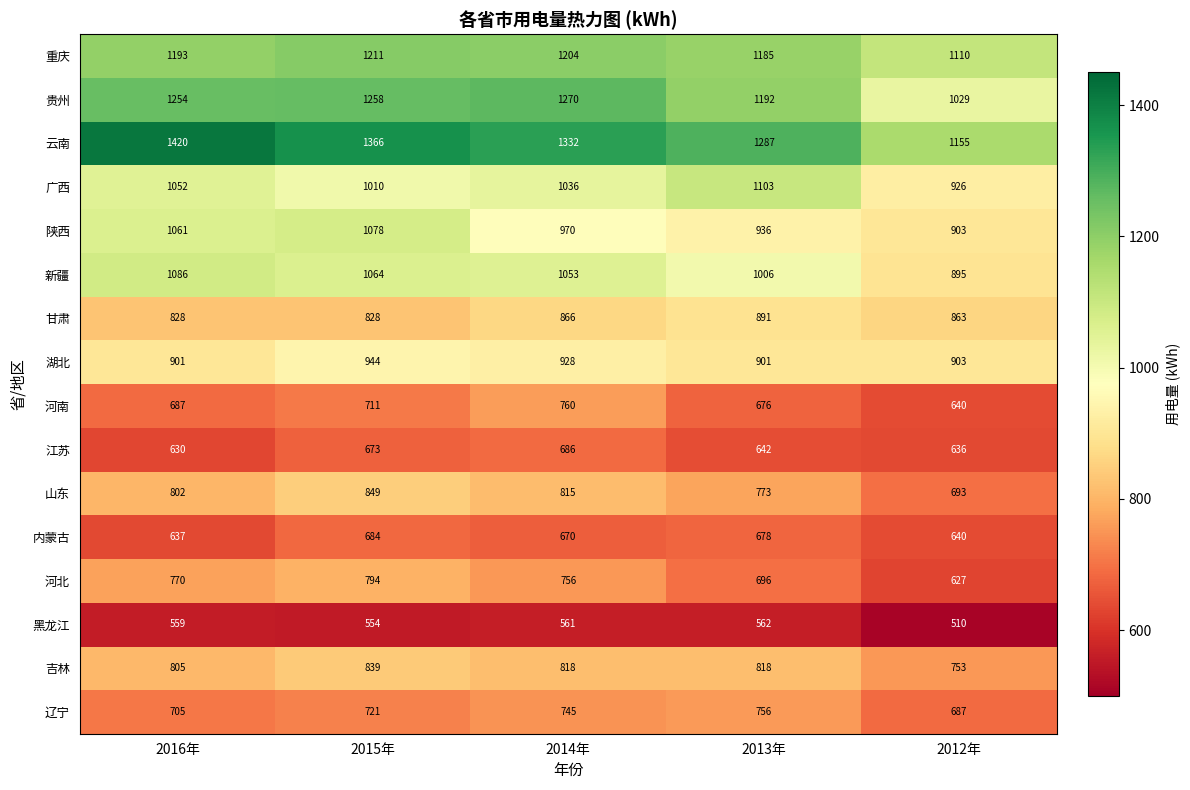

What is the difference between the maximum and minimum values in the 新疆 series?

191